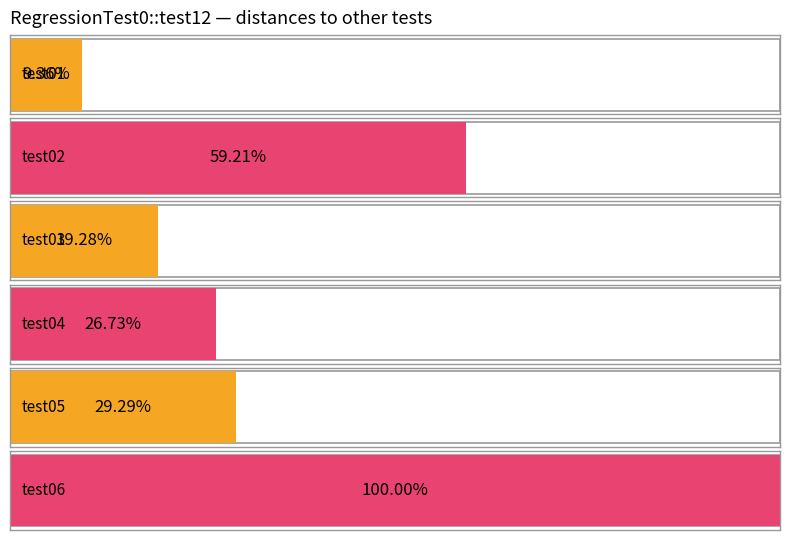

At which label does RegressionTest0::test05 reach its peak?

test06